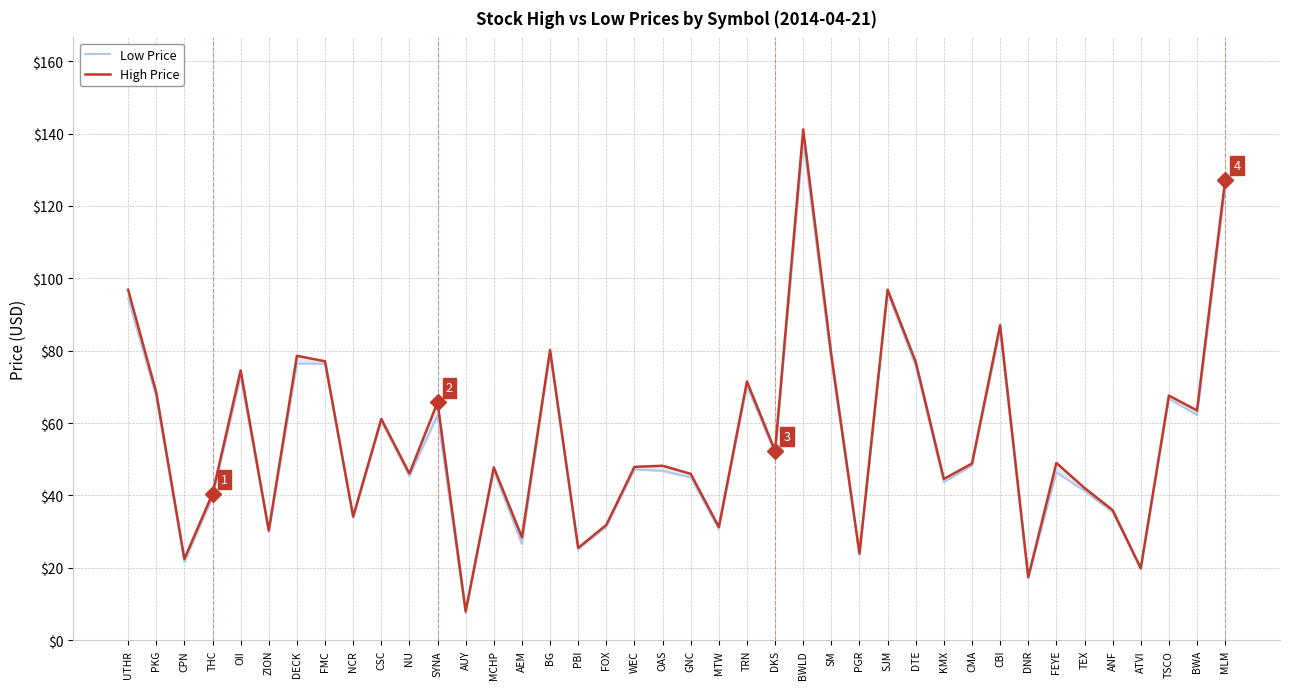

Does the chart have visible grid lines?

Yes